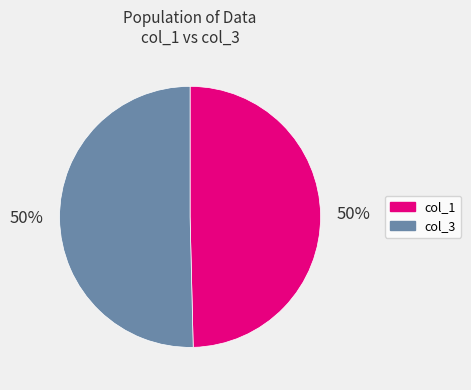

To the nearest percent, what is the average slice percentage?

50%